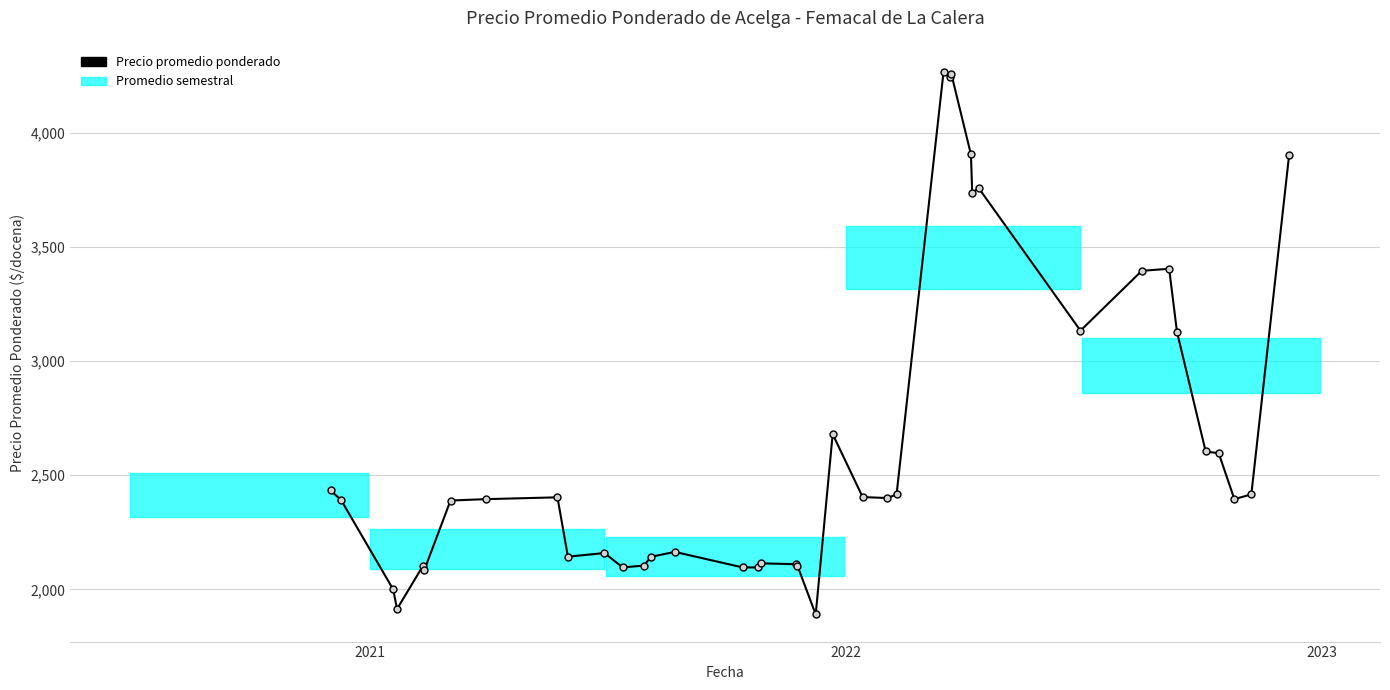

How many data points are less than 2400?

20